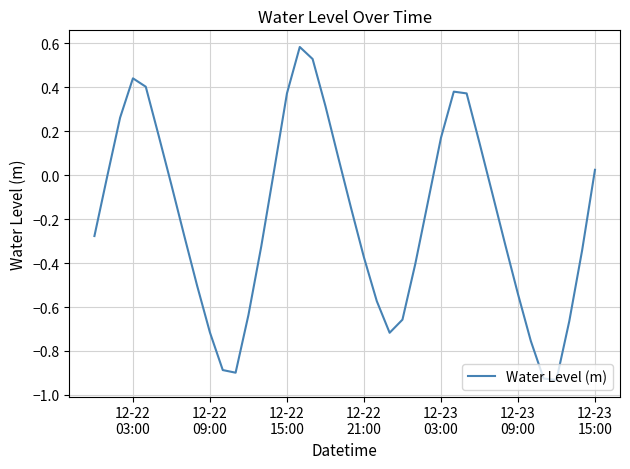

What is the difference between the maximum and minimum values?

1.5